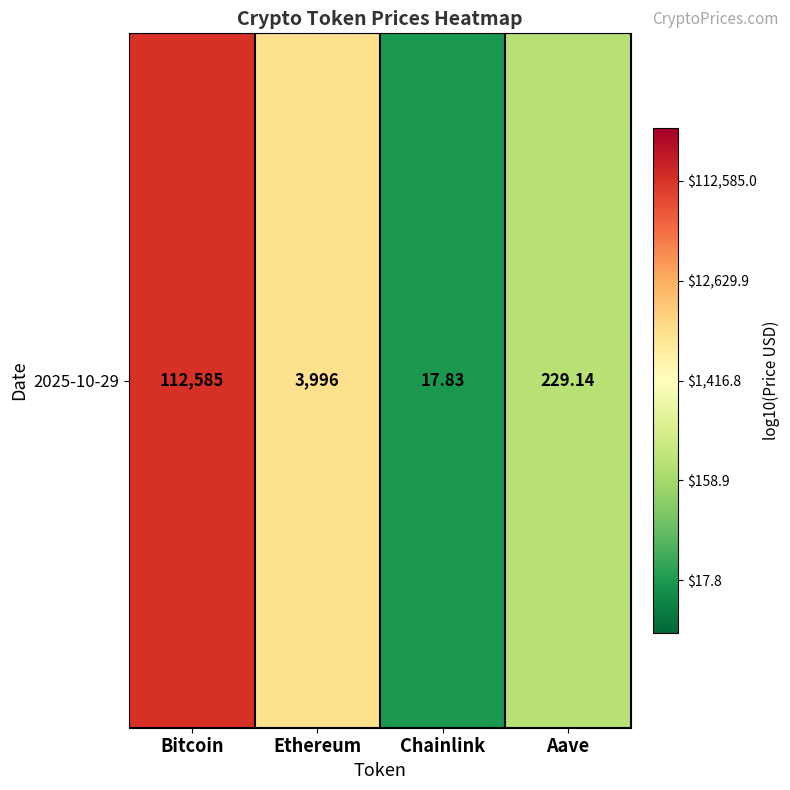

What is the average value?

3.1